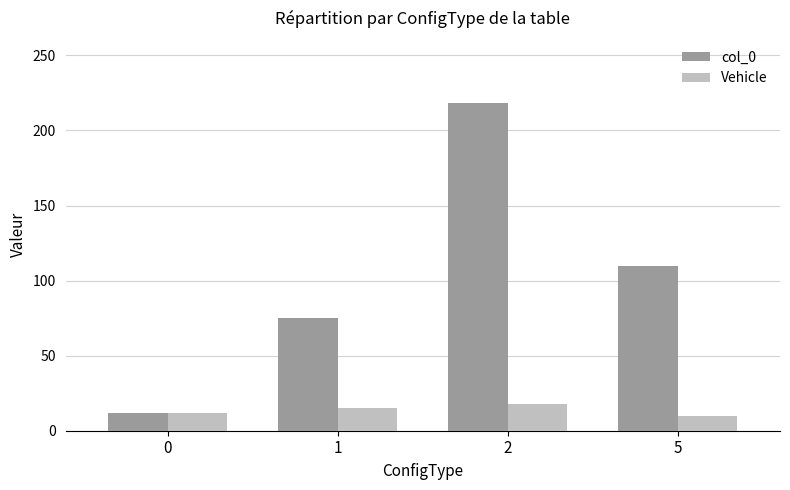

Which series has the largest total across all categories?

col_0